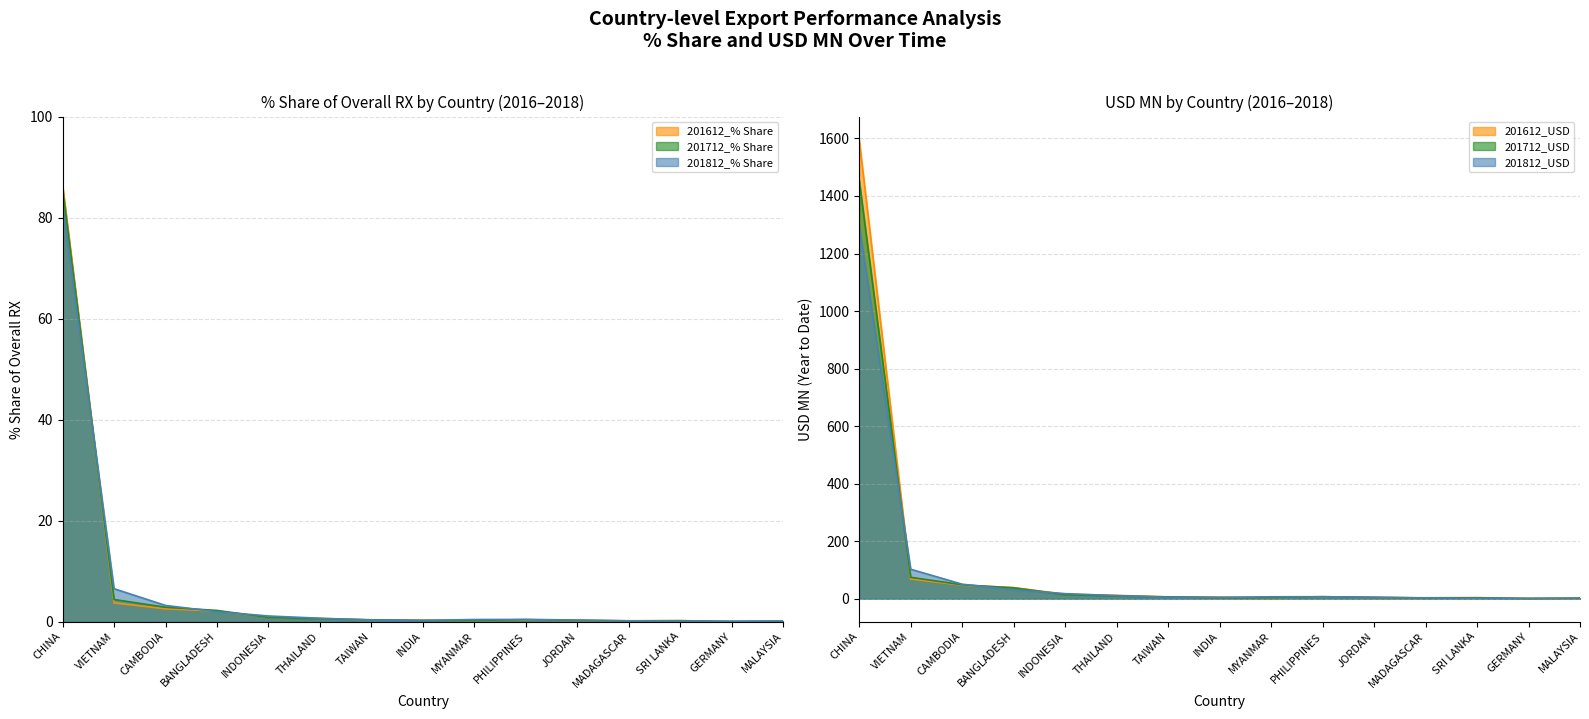

How many values in the 201612_USD series exceed 5?

9